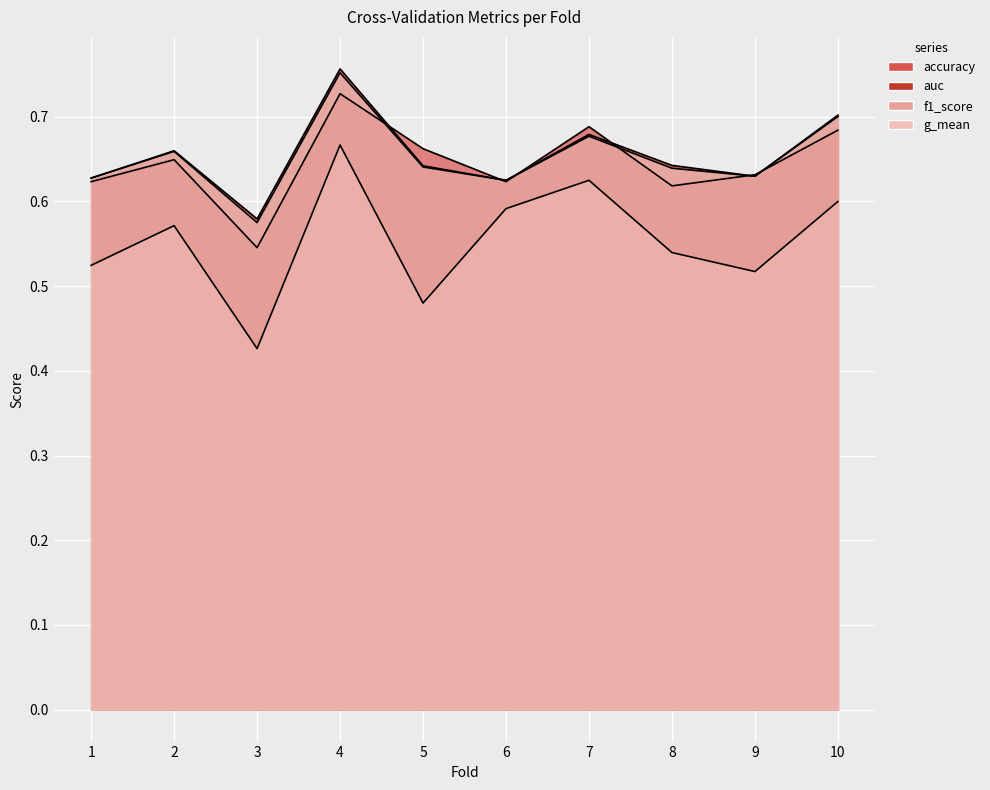

Reading right to left, extract all data points from this chart.

accuracy: 10=0.7	9=0.6	8=0.6	7=0.7	6=0.6	5=0.7	4=0.7	3=0.5	2=0.6	1=0.6
auc: 10=0.7	9=0.6	8=0.6	7=0.7	6=0.6	5=0.6	4=0.8	3=0.6	2=0.7	1=0.6
f1_score: 10=0.6	9=0.5	8=0.5	7=0.6	6=0.6	5=0.5	4=0.7	3=0.4	2=0.6	1=0.5
g_mean: 10=0.7	9=0.6	8=0.6	7=0.7	6=0.6	5=0.6	4=0.8	3=0.6	2=0.7	1=0.6